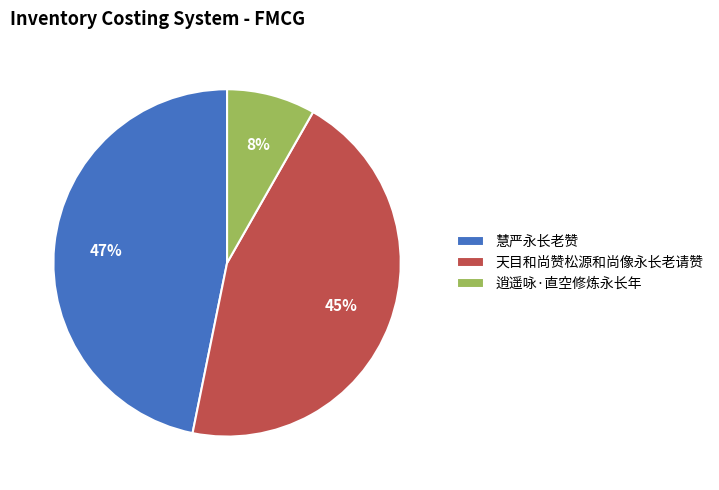

Which slice is the largest?

慧严永长老赞